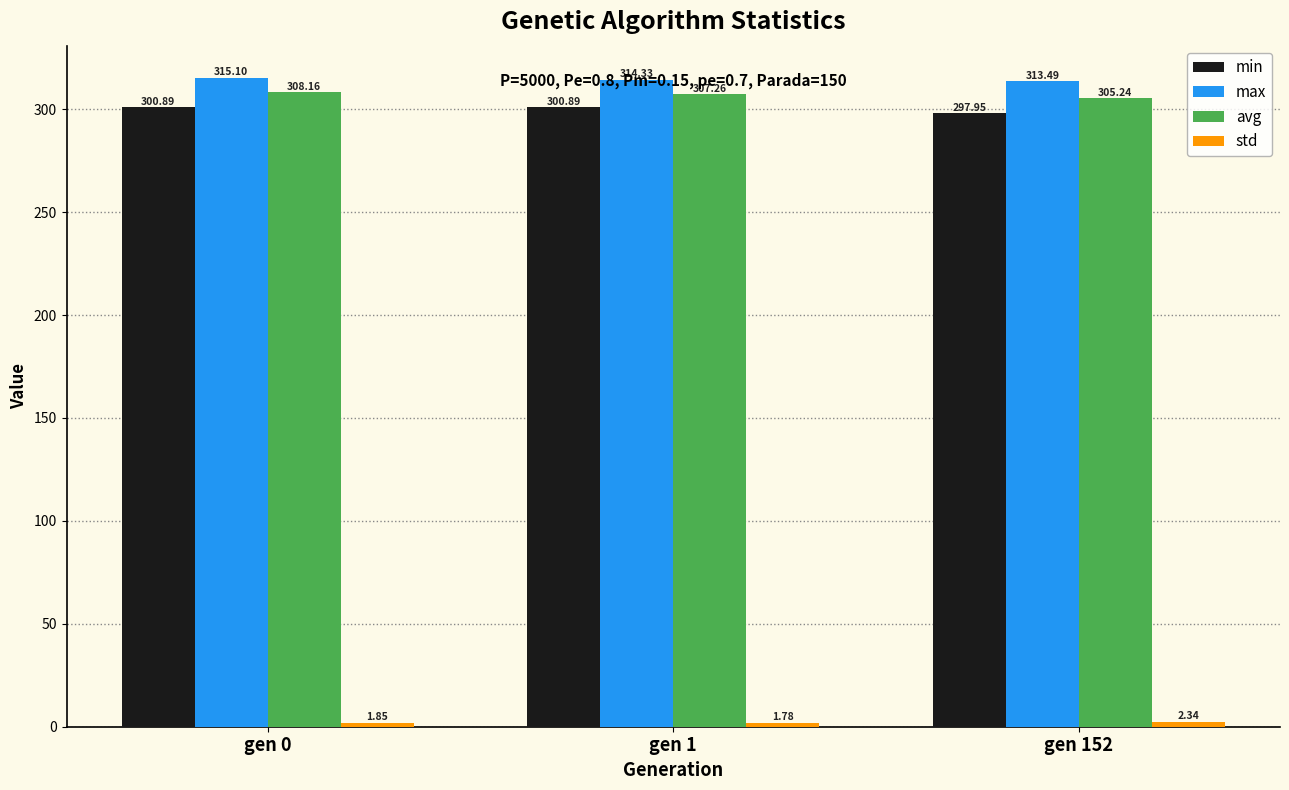

What is the difference between the avg values at gen 1 and gen 0?

0.9